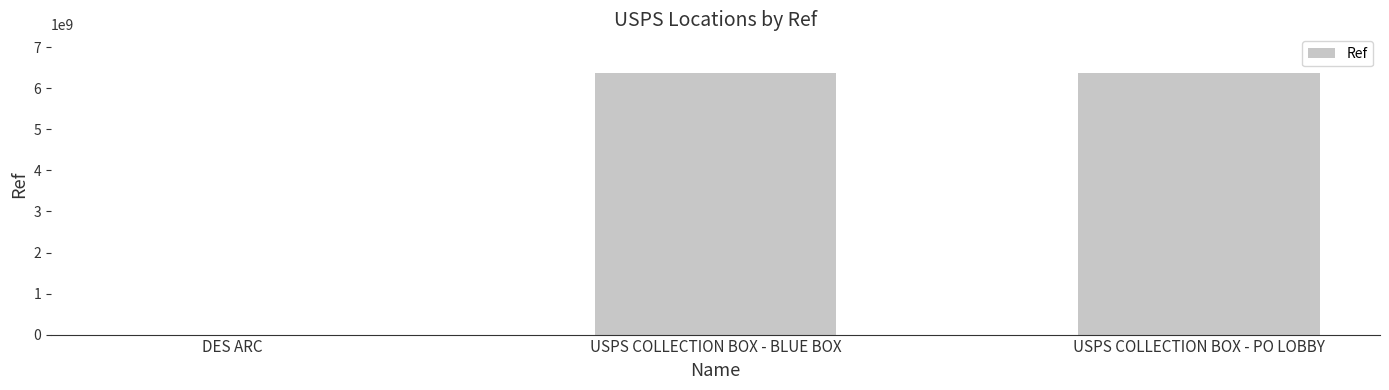

What is the greatest value displayed?

6363600001